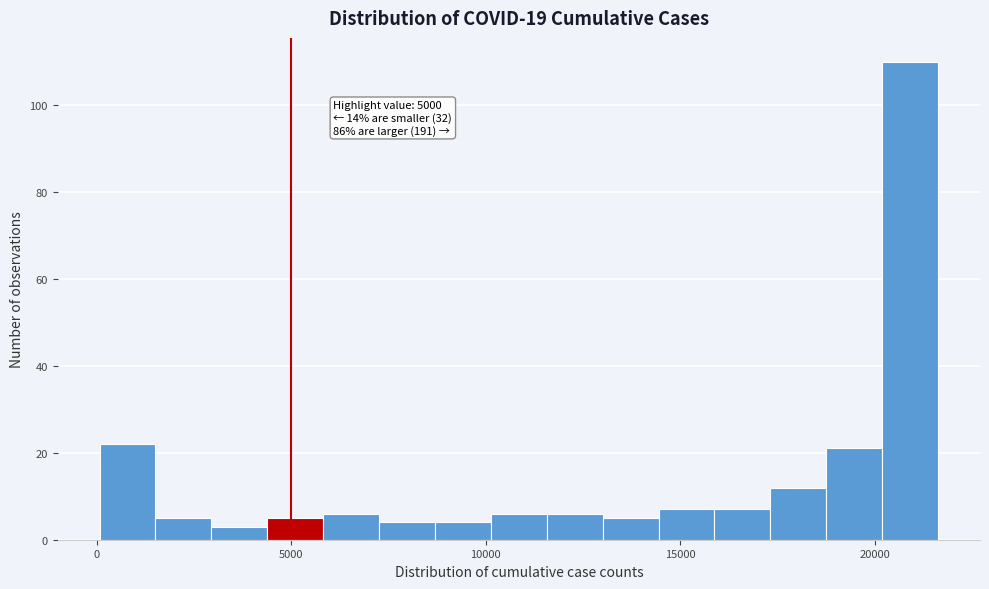

Read against the x-axis, roughly where is the centre of the tallest bar?

21000